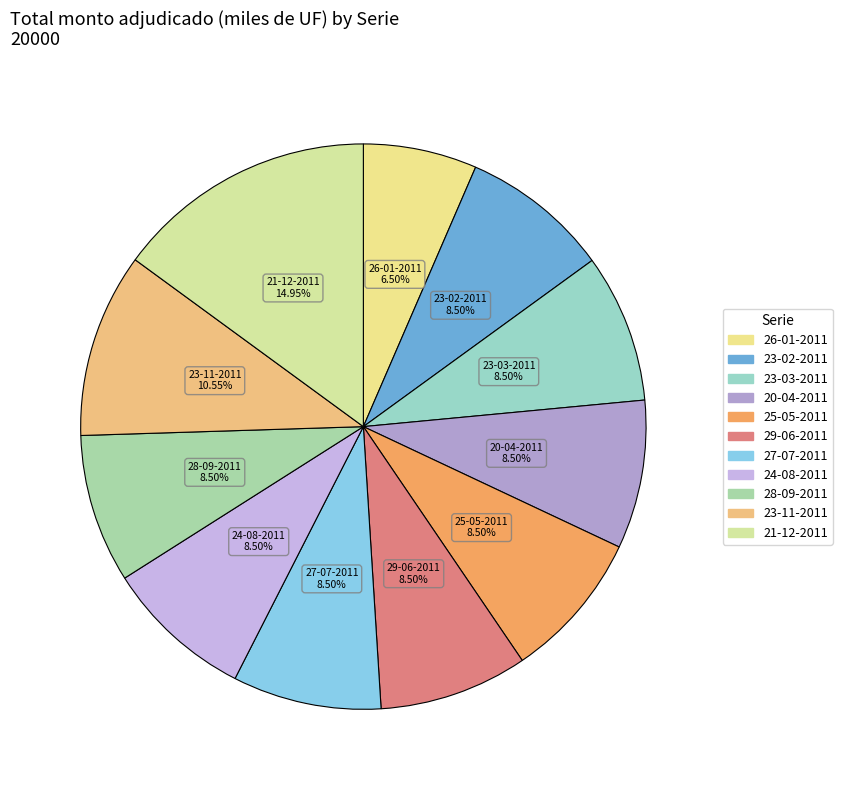

Is the sum of 23-02-2011 and 26-01-2011 greater than half?

No